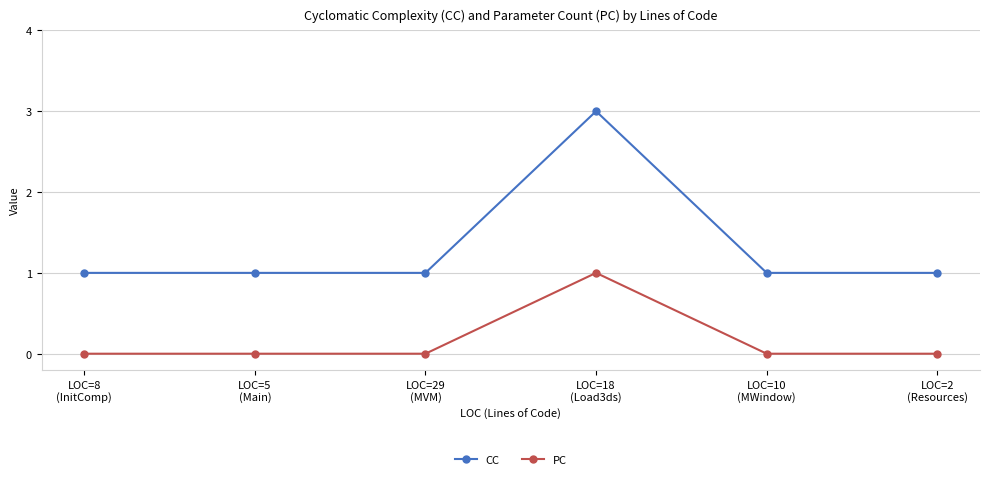

At which category is the sum across all series the highest?

LOC=18
(Load3ds)